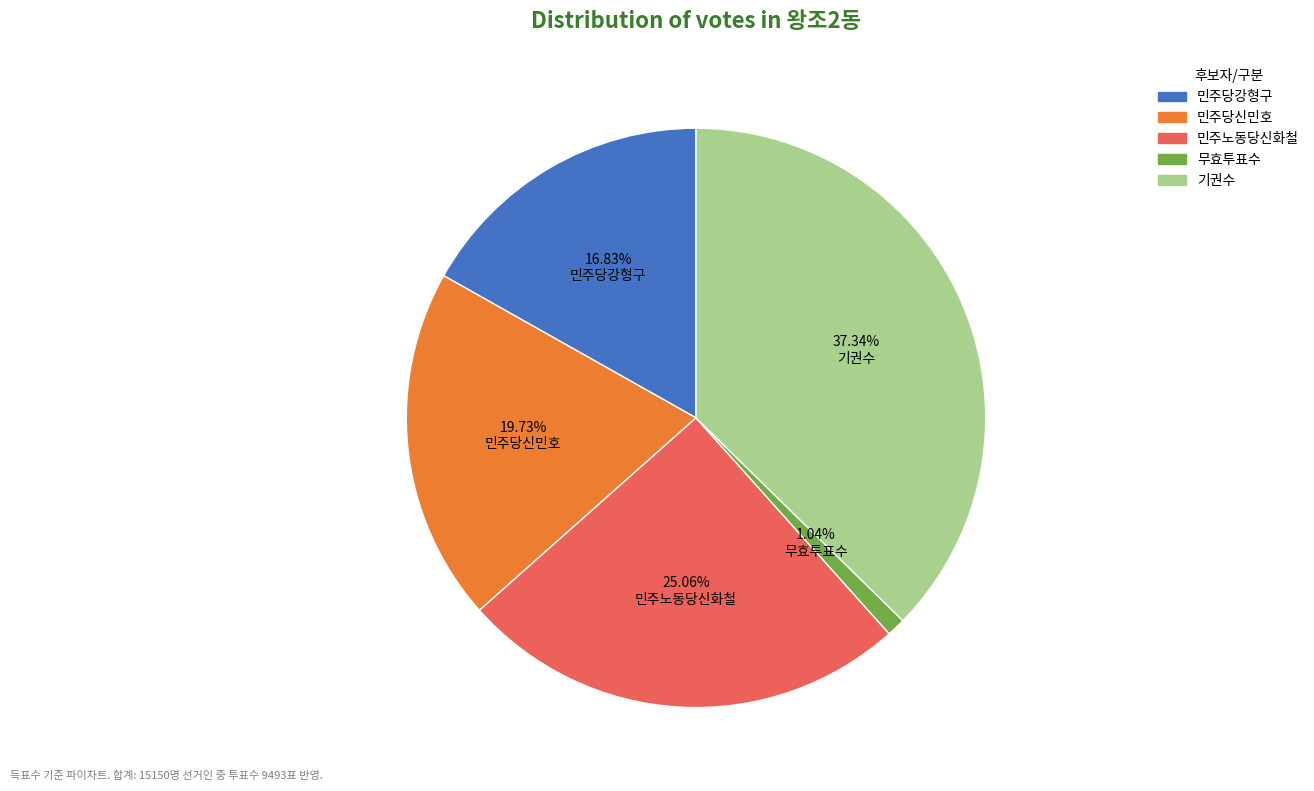

To the nearest percent, what percentage of the pie is 무효투표수?

1%